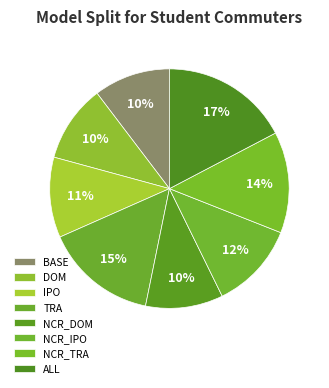

Which slice is the smallest?

BASE